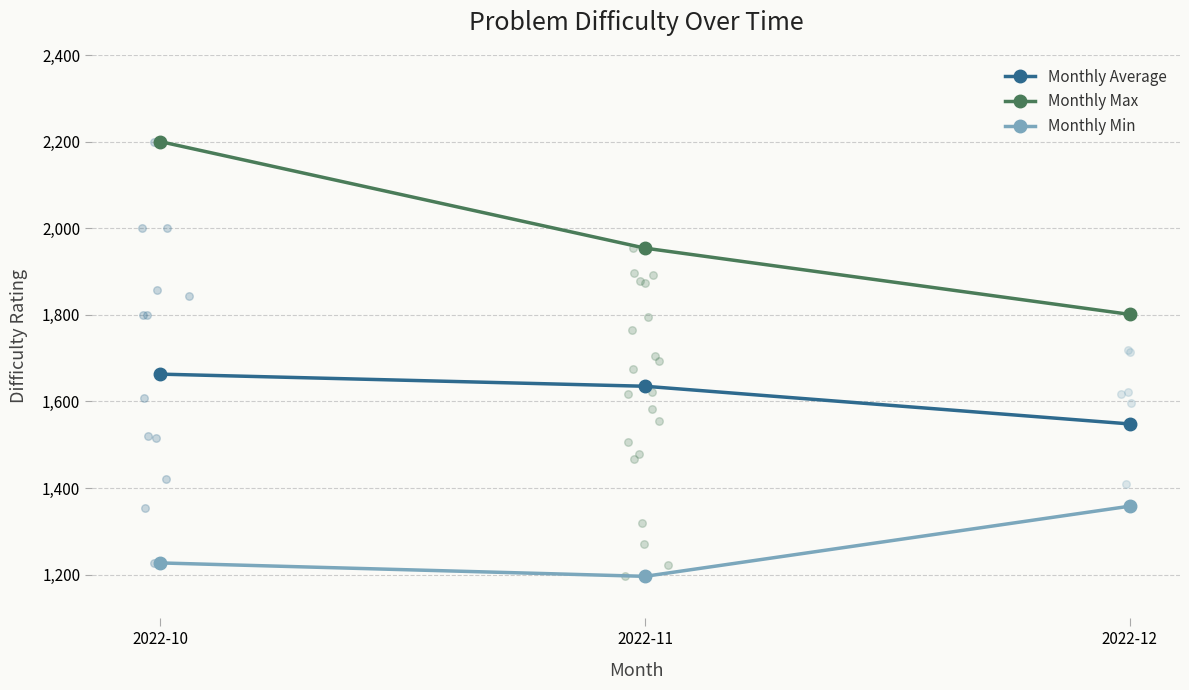

Which series has the largest total across all categories?

Monthly Max